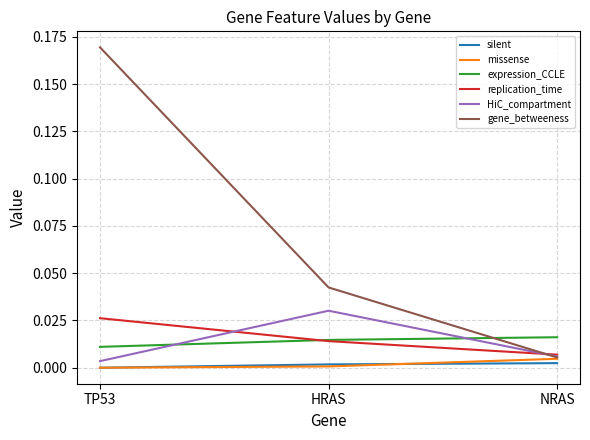

Which series has the largest total across all categories?

gene_betweeness